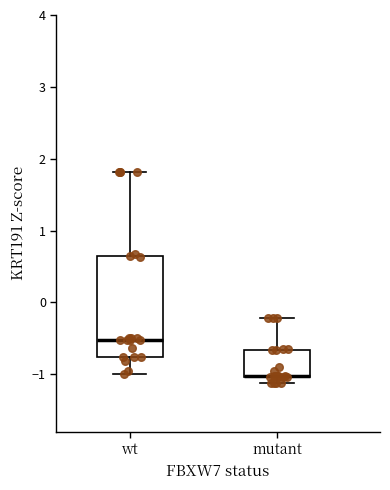

Where does the upper whisker of the box for mutant end on the y-axis? The values are not printed on the chart, so give them approximately, as read against the axis.

-0.2